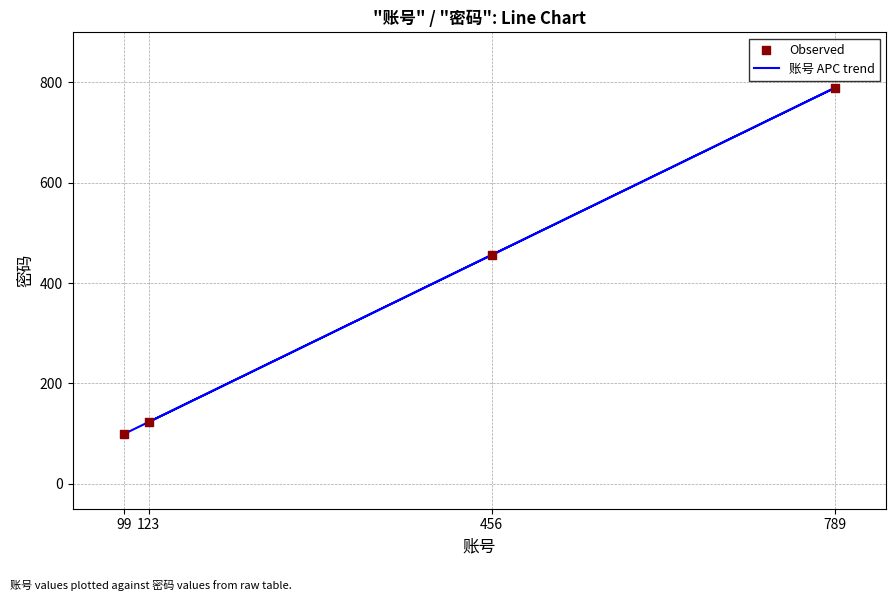

Which series contains the lowest Y value?

账号 APC trend